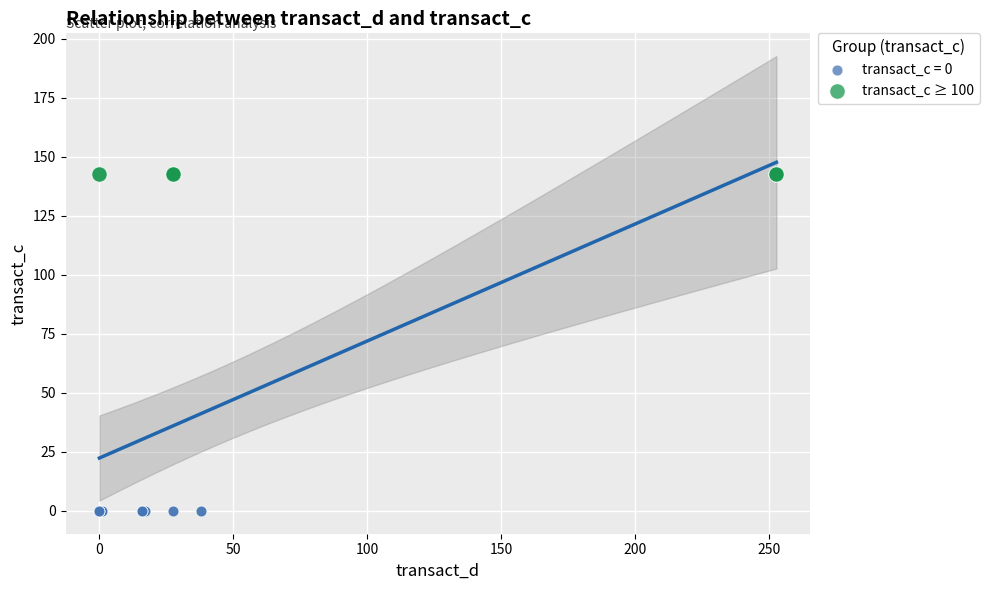

Which series reaches the maximum Y coordinate?

transact_c ≥ 100